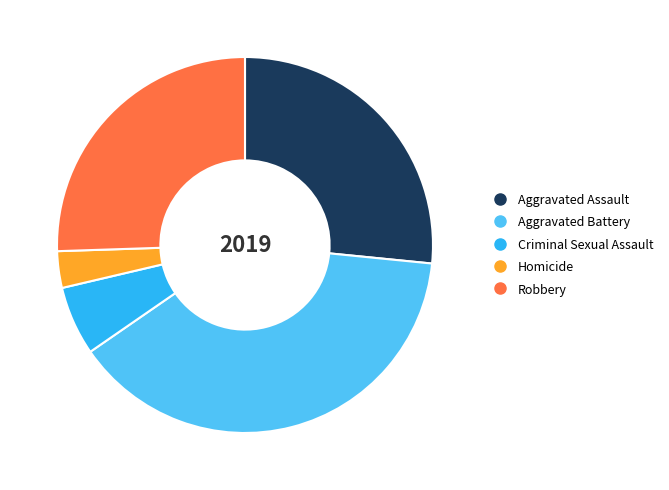

How many slices are in this pie chart?

5